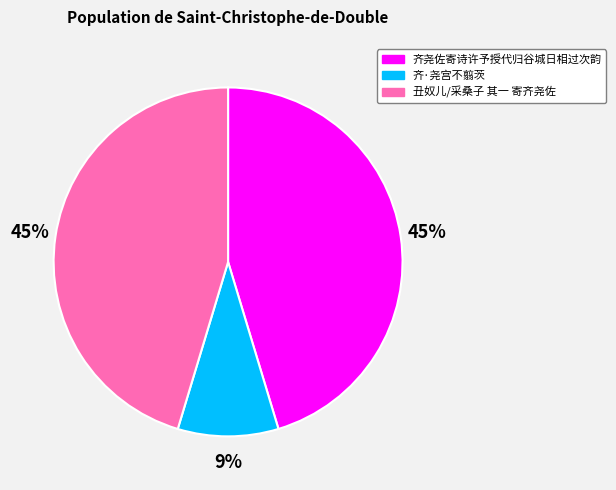

Approximately how many times larger is the value at 齐·尧宫不翦茨 compared to 齐尧佐寄诗许予授代归谷城日相过次韵?

0.2